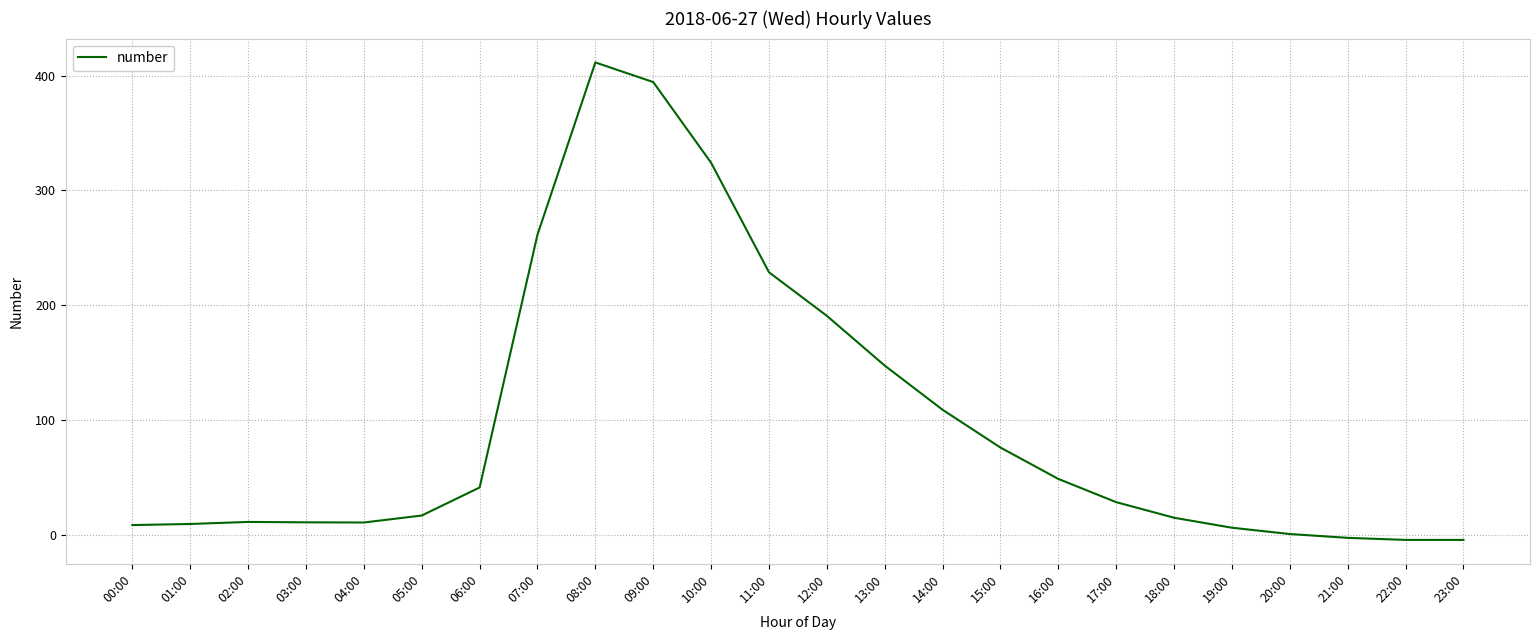

What is the maximum value shown in the chart?

411.5